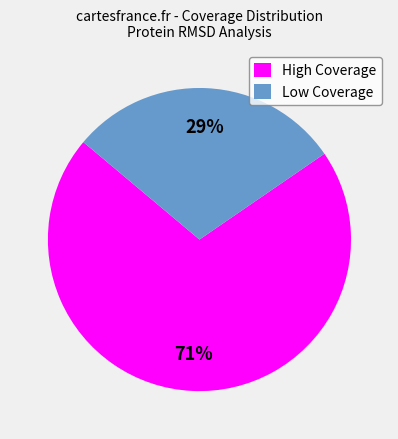

To the nearest percent, what is the average slice percentage?

50%